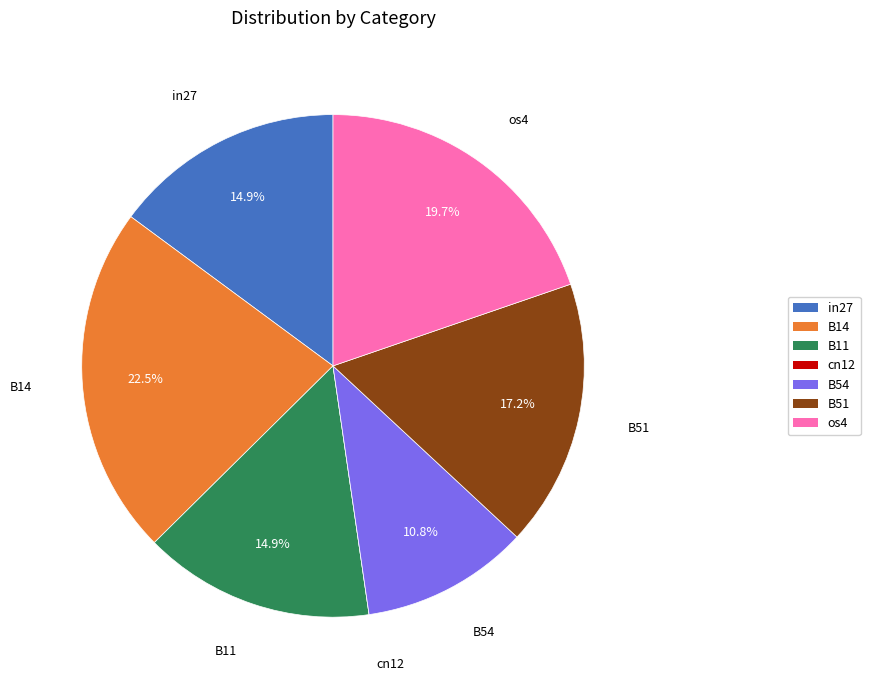

Which category has the biggest portion of the pie?

B14